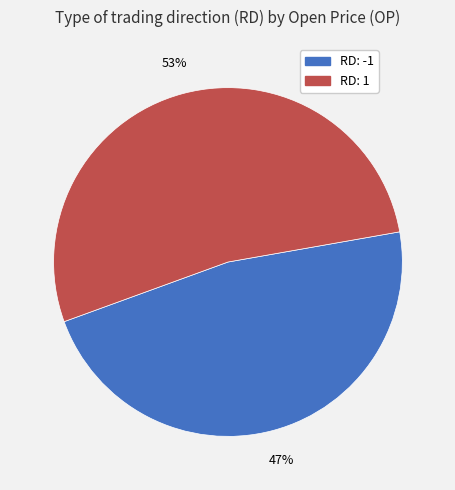

Which slice represents more than half of the pie?

RD: 1